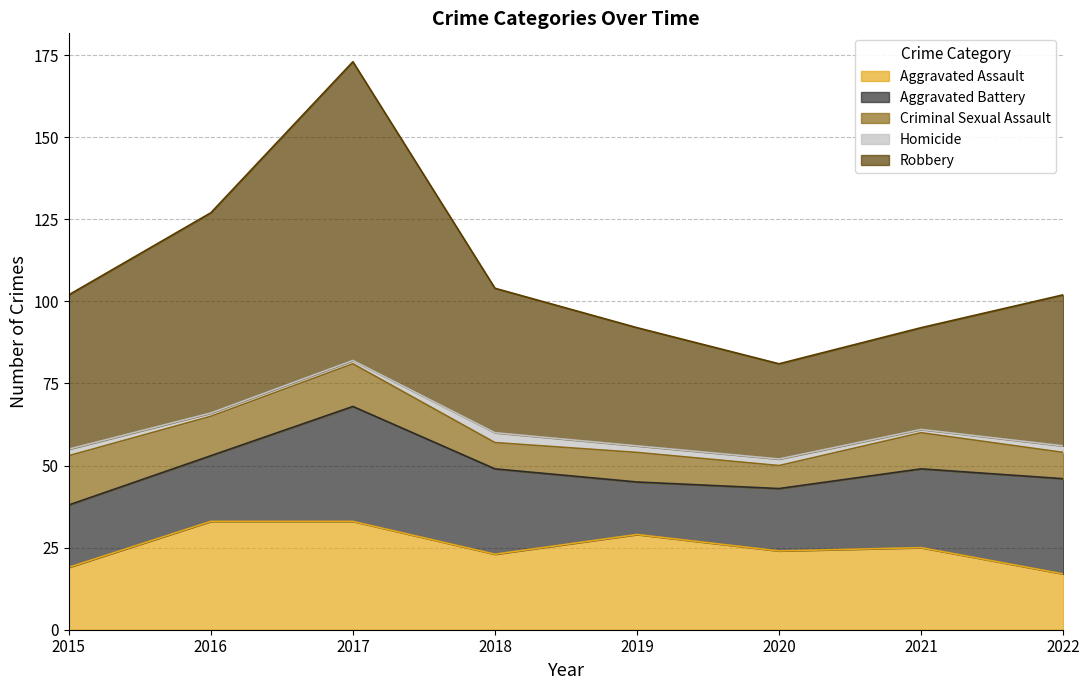

At which category is the sum across all series the highest?

2017